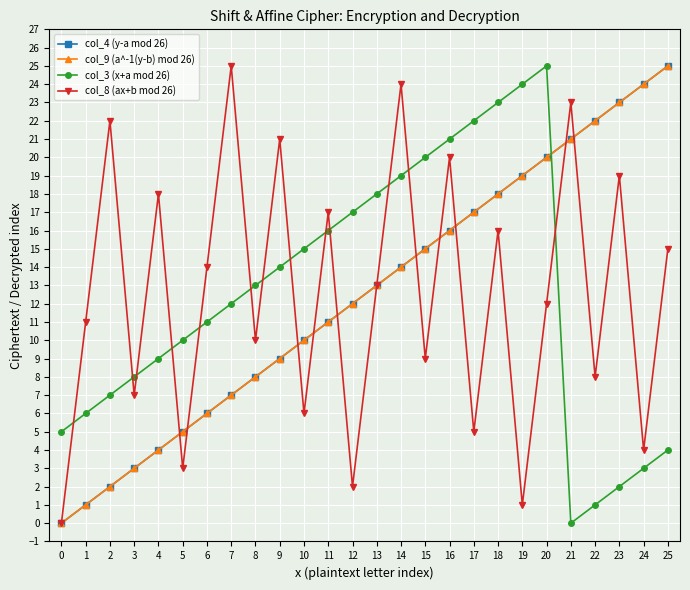

The col_3 (x+a mod 26) series shows 3 at 25. True or false?

False